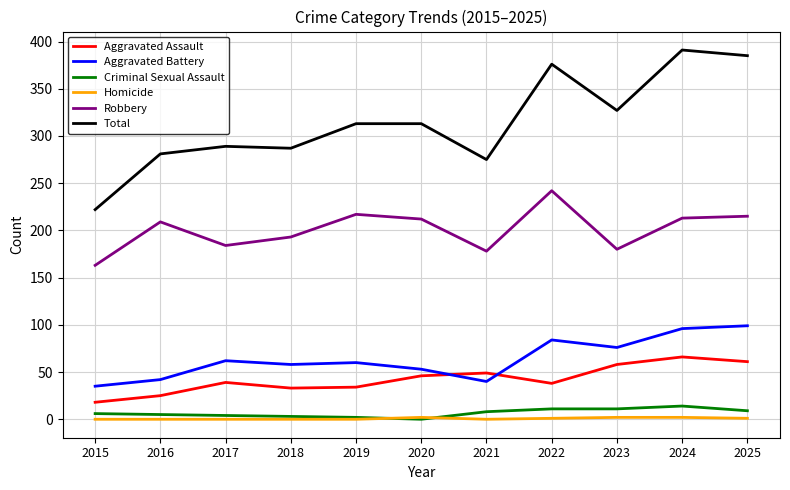

What is the spread (max minus min) of values at 2017?

289